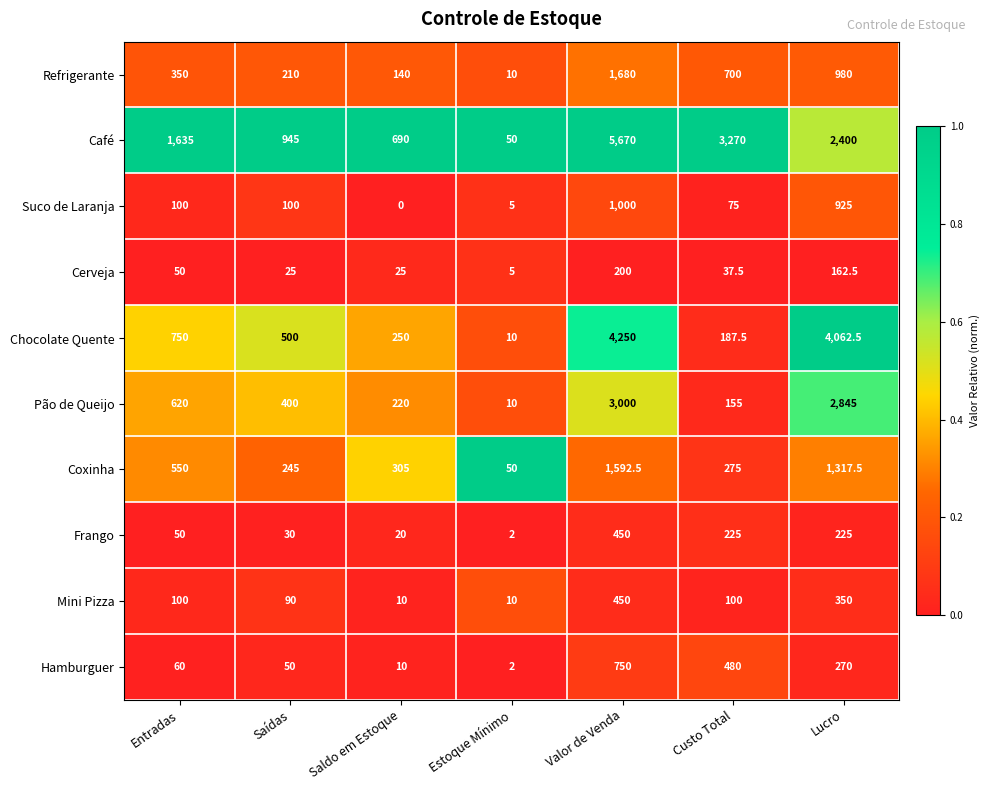

Where is Mini Pizza nearest to the value 230?

Lucro